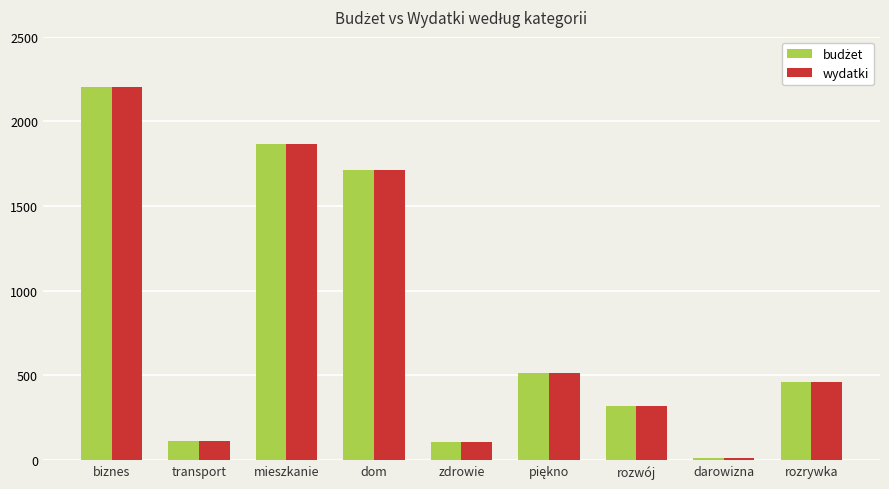

What position from the left is rozrywka?

9